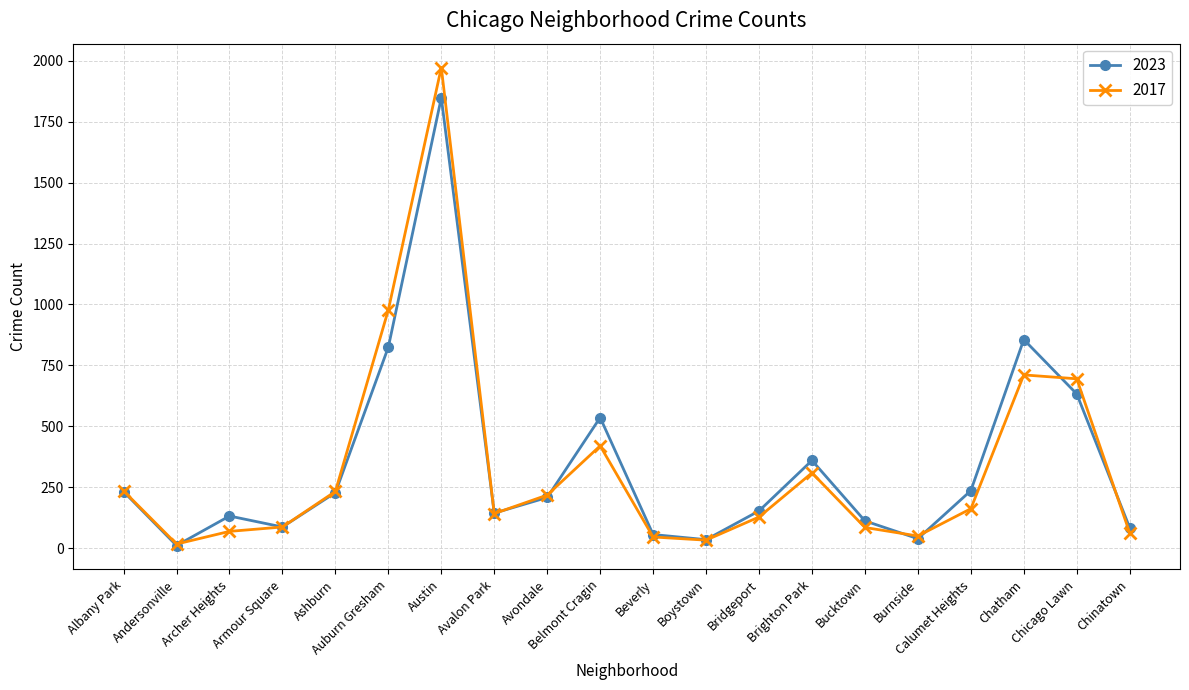

What is the difference between the highest and lowest values at Calumet Heights?

74